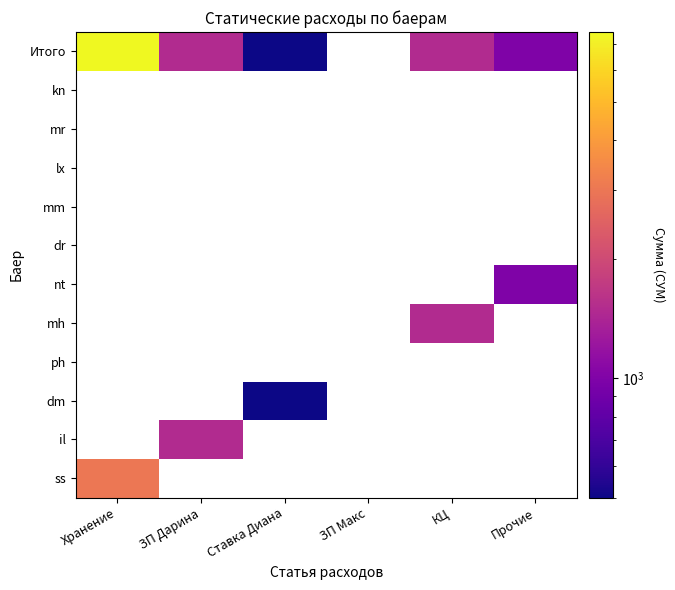

Which category has the highest value across all series?

Хранение